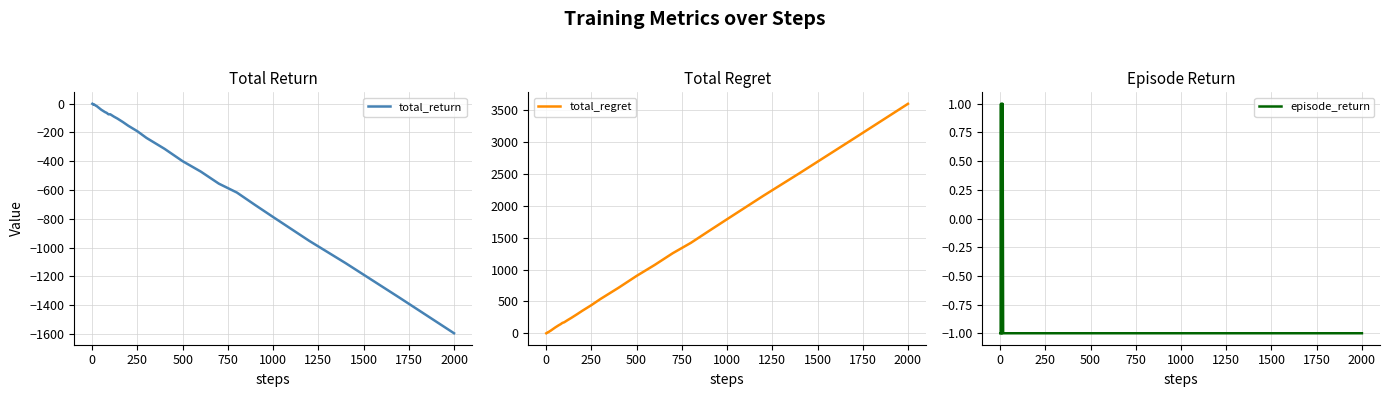

True or false: total_regret and total_return intersect in this chart.

False